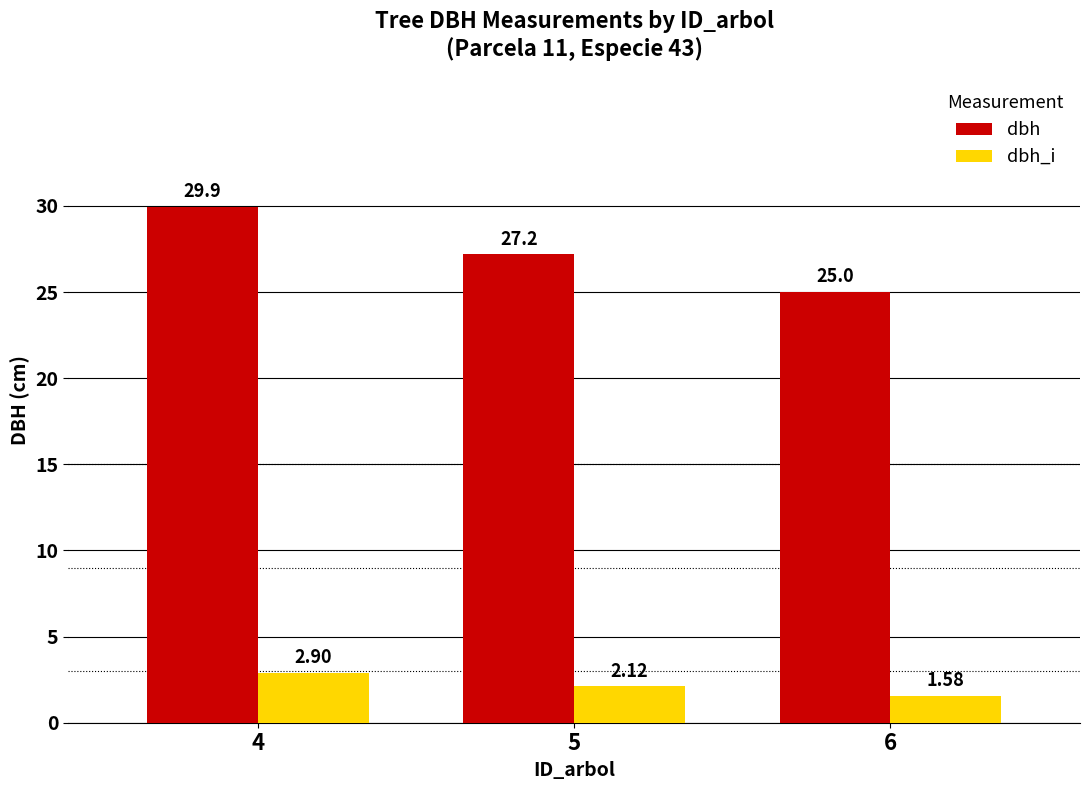

Count the number of categories in the chart.

3